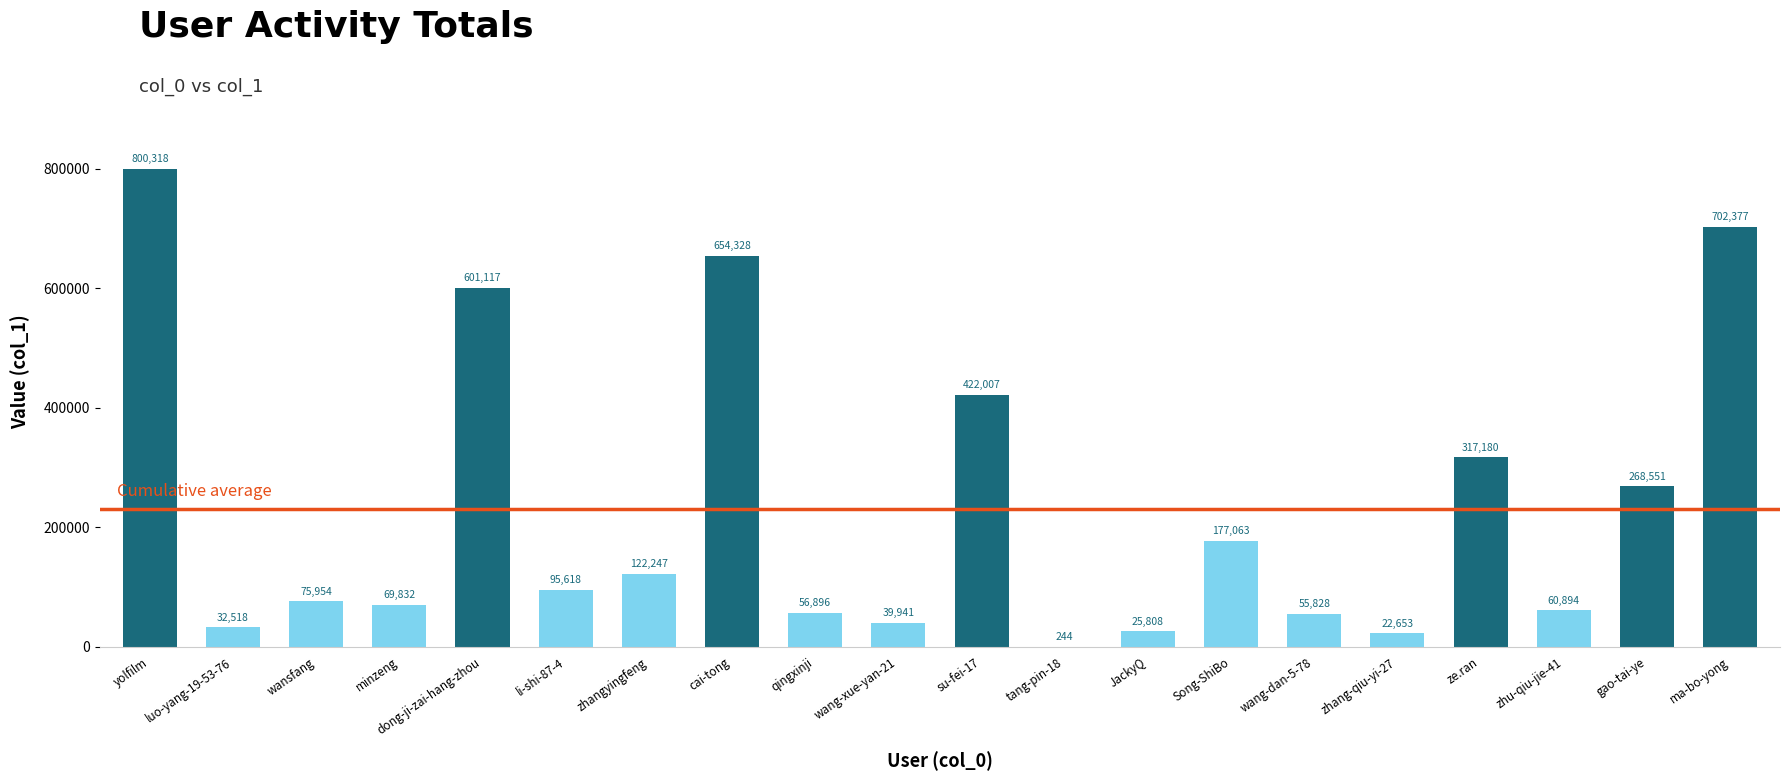

Reading left to right, list all the values displayed in this chart.

800318	32518	75954	69832	601117	95618	122247	654328	56896	39941	422007	244	25808	177063	55828	22653	317180	60894	268551	702377